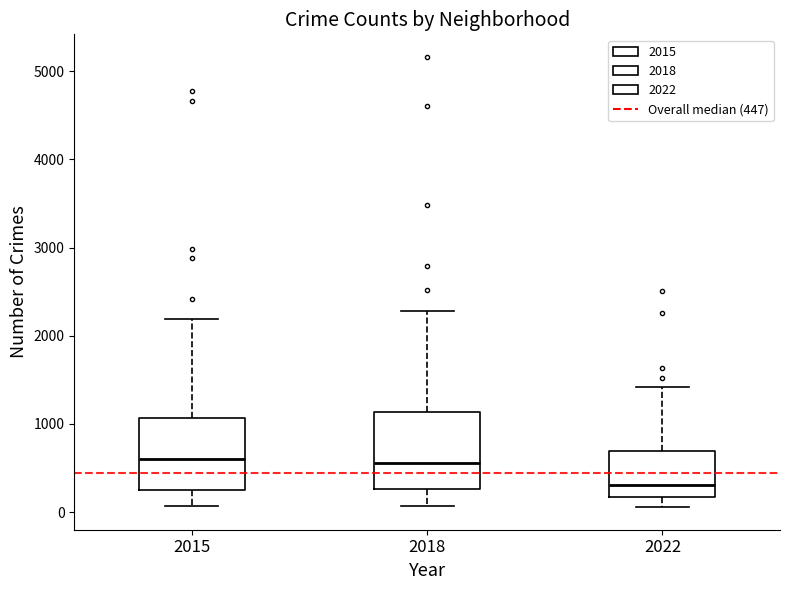

Where does the upper whisker of the box at x = 2018 end on the y-axis? The values are not printed on the chart, so give them approximately, as read against the axis.

2300